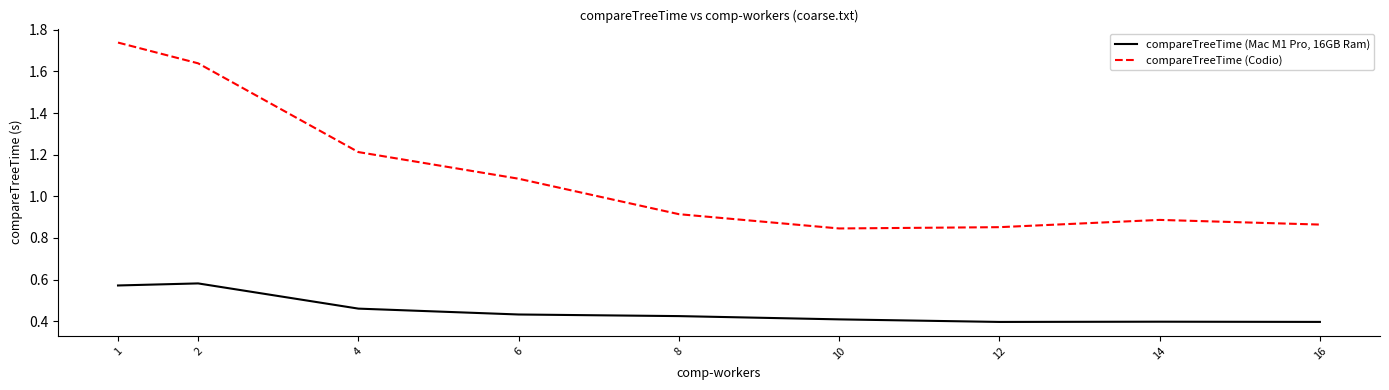

At 12, list the series in order from smallest to largest.

compareTreeTime (Mac M1 Pro, 16GB Ram), compareTreeTime (Codio)